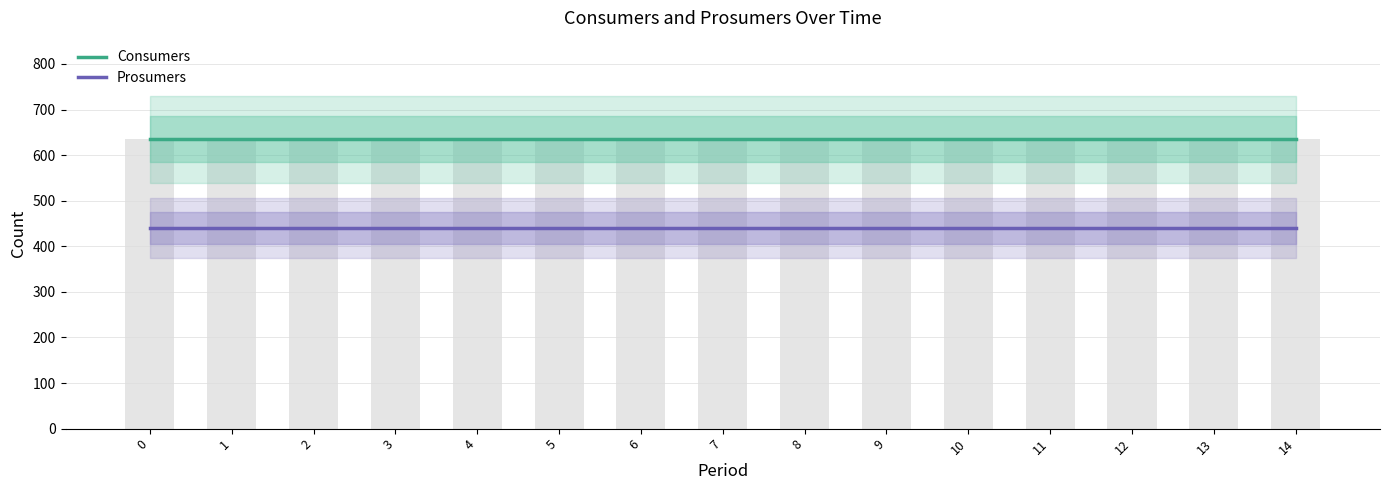

What value does the Consumers series have at 6?

635